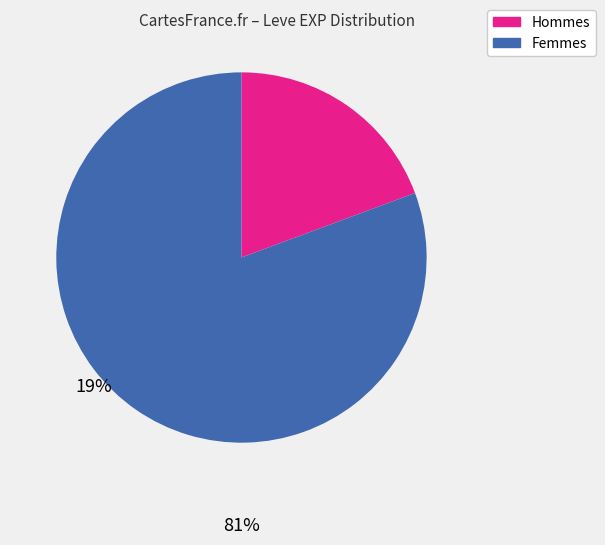

Does any single category account for the majority?

Yes